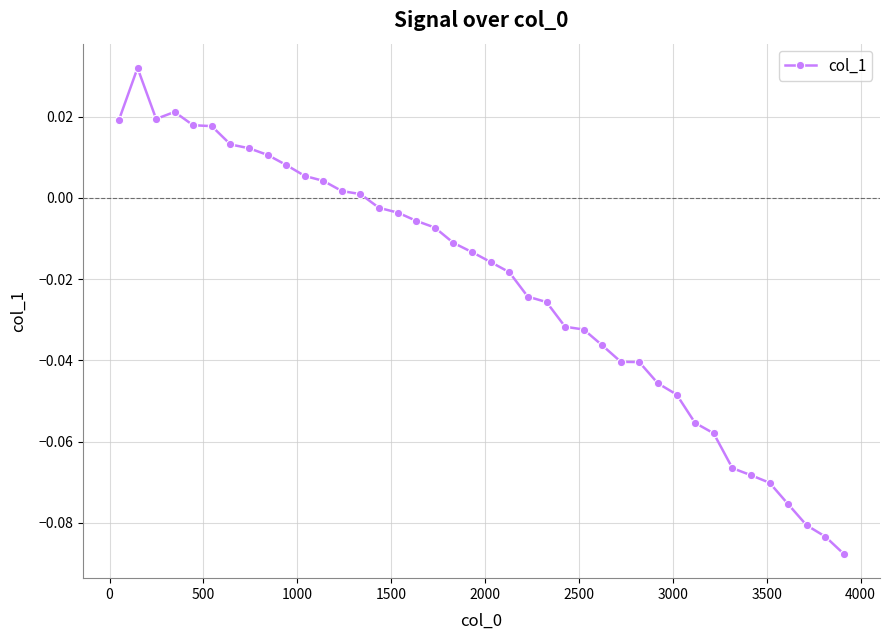

What is the sum of all values?

-0.9